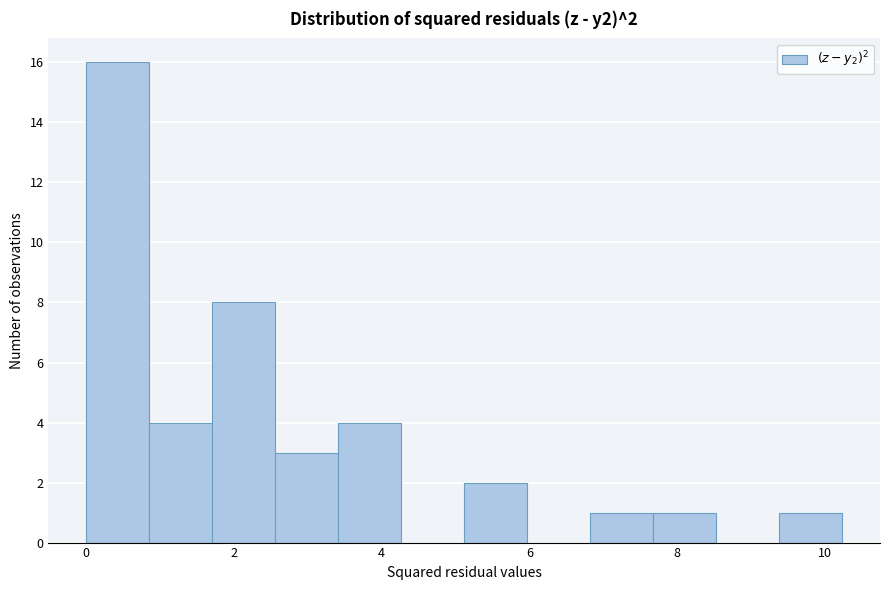

Over which range of the x-axis is the bar tallest?

0.0 to 0.8